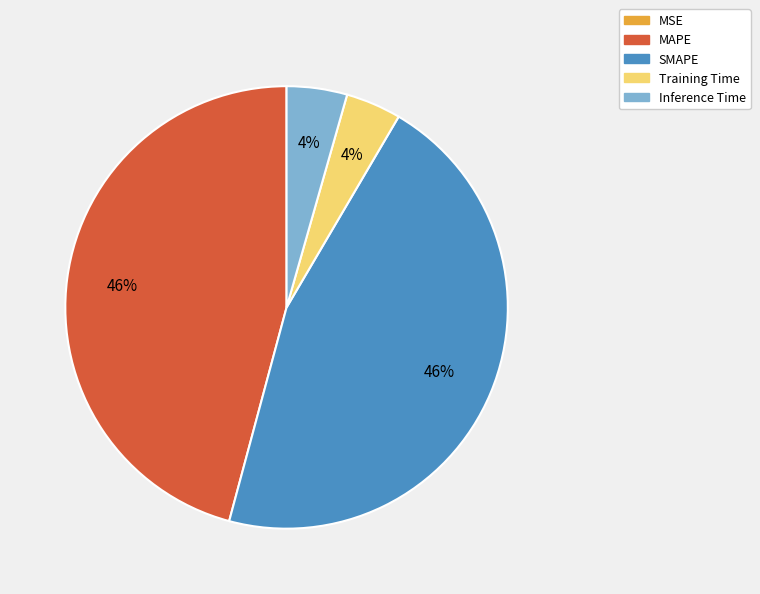

To the nearest percent, what is the difference between the largest and smallest slice percentages?

46%